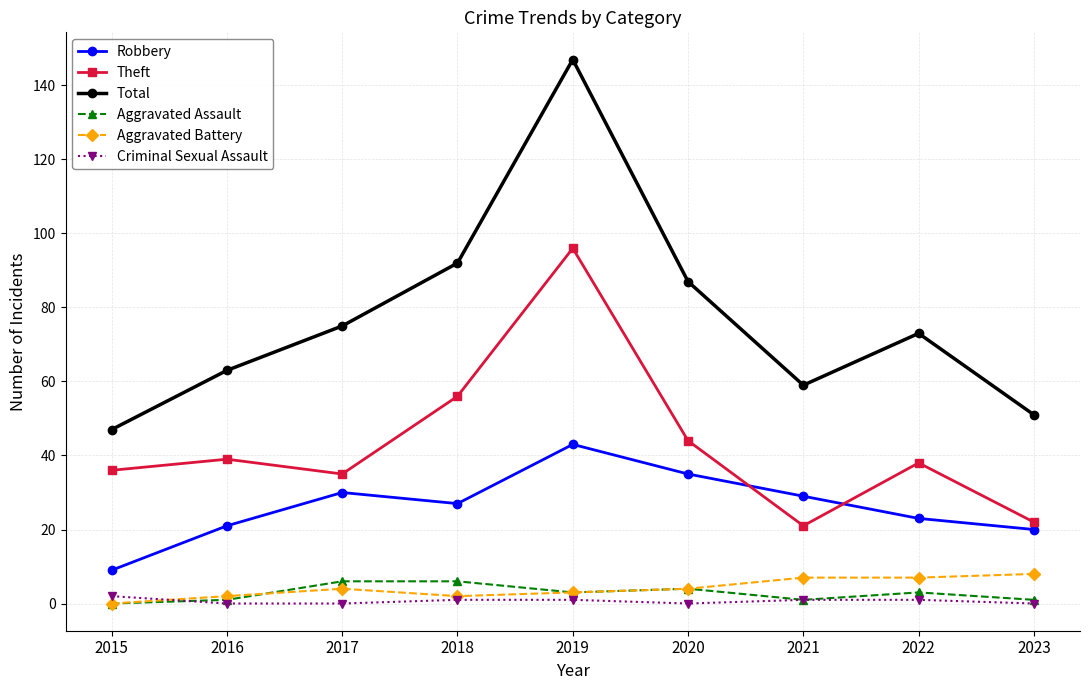

Where does the Robbery series first go above 27?

2017